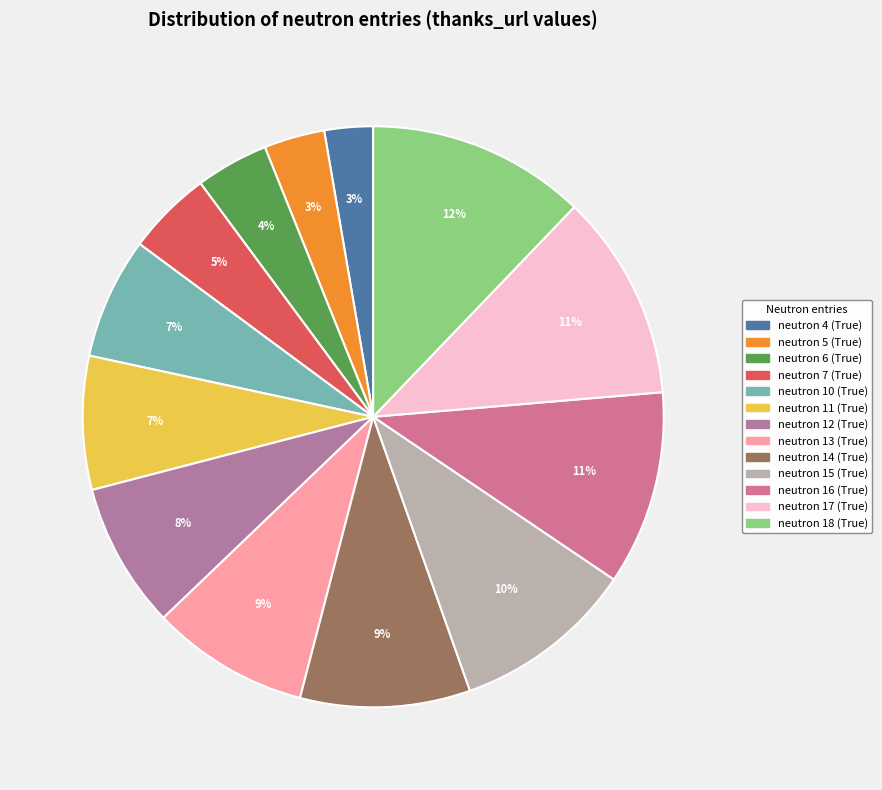

Is neutron 4 (True) the majority of the pie?

No